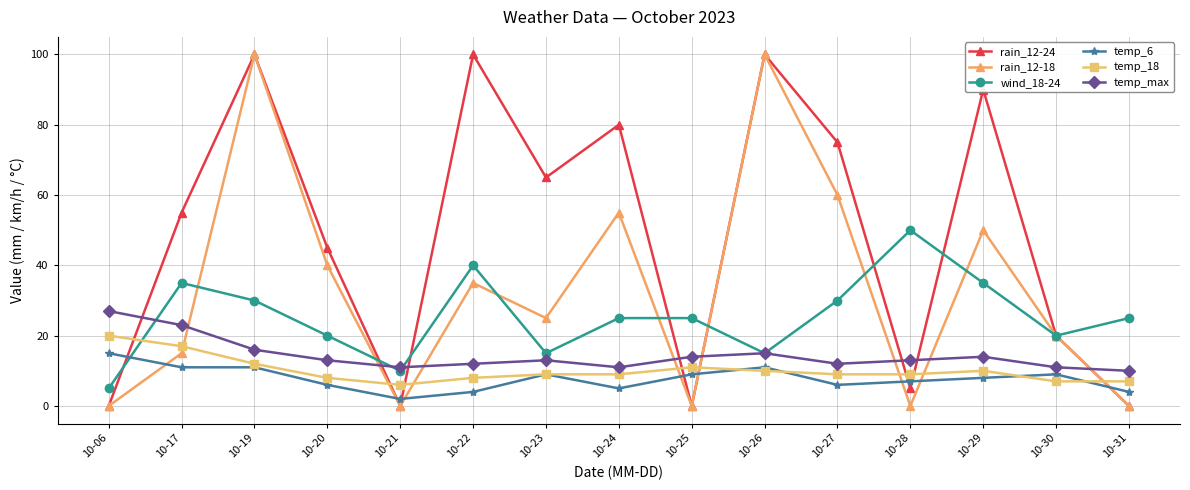

Reading left to right, what are all the values shown in this chart?

rain_12-24: 10-06=0	10-17=55	10-19=100	10-20=45	10-21=0	10-22=100	10-23=65	10-24=80	10-25=0	10-26=100	10-27=75	10-28=5	10-29=90	10-30=20	10-31=0
rain_12-18: 10-06=0	10-17=15	10-19=100	10-20=40	10-21=0	10-22=35	10-23=25	10-24=55	10-25=0	10-26=100	10-27=60	10-28=0	10-29=50	10-30=20	10-31=0
wind_18-24: 10-06=5	10-17=35	10-19=30	10-20=20	10-21=10	10-22=40	10-23=15	10-24=25	10-25=25	10-26=15	10-27=30	10-28=50	10-29=35	10-30=20	10-31=25
temp_6: 10-06=15	10-17=11	10-19=11	10-20=6	10-21=2	10-22=4	10-23=9	10-24=5	10-25=9	10-26=11	10-27=6	10-28=7	10-29=8	10-30=9	10-31=4
temp_18: 10-06=20	10-17=17	10-19=12	10-20=8	10-21=6	10-22=8	10-23=9	10-24=9	10-25=11	10-26=10	10-27=9	10-28=9	10-29=10	10-30=7	10-31=7
temp_max: 10-06=27	10-17=23	10-19=16	10-20=13	10-21=11	10-22=12	10-23=13	10-24=11	10-25=14	10-26=15	10-27=12	10-28=13	10-29=14	10-30=11	10-31=10